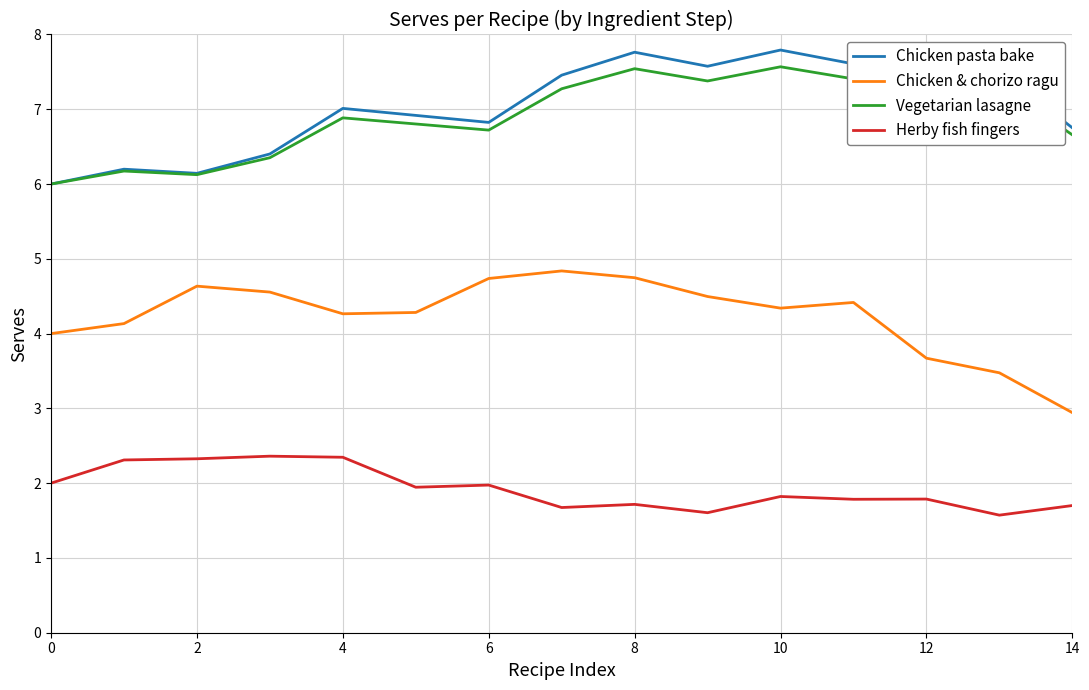

How many lines are shown in the chart?

4